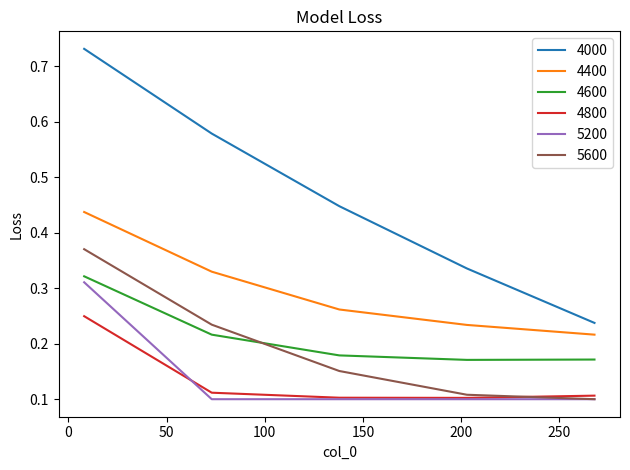

True or false: 4400 and 4600 cross at least once.

False